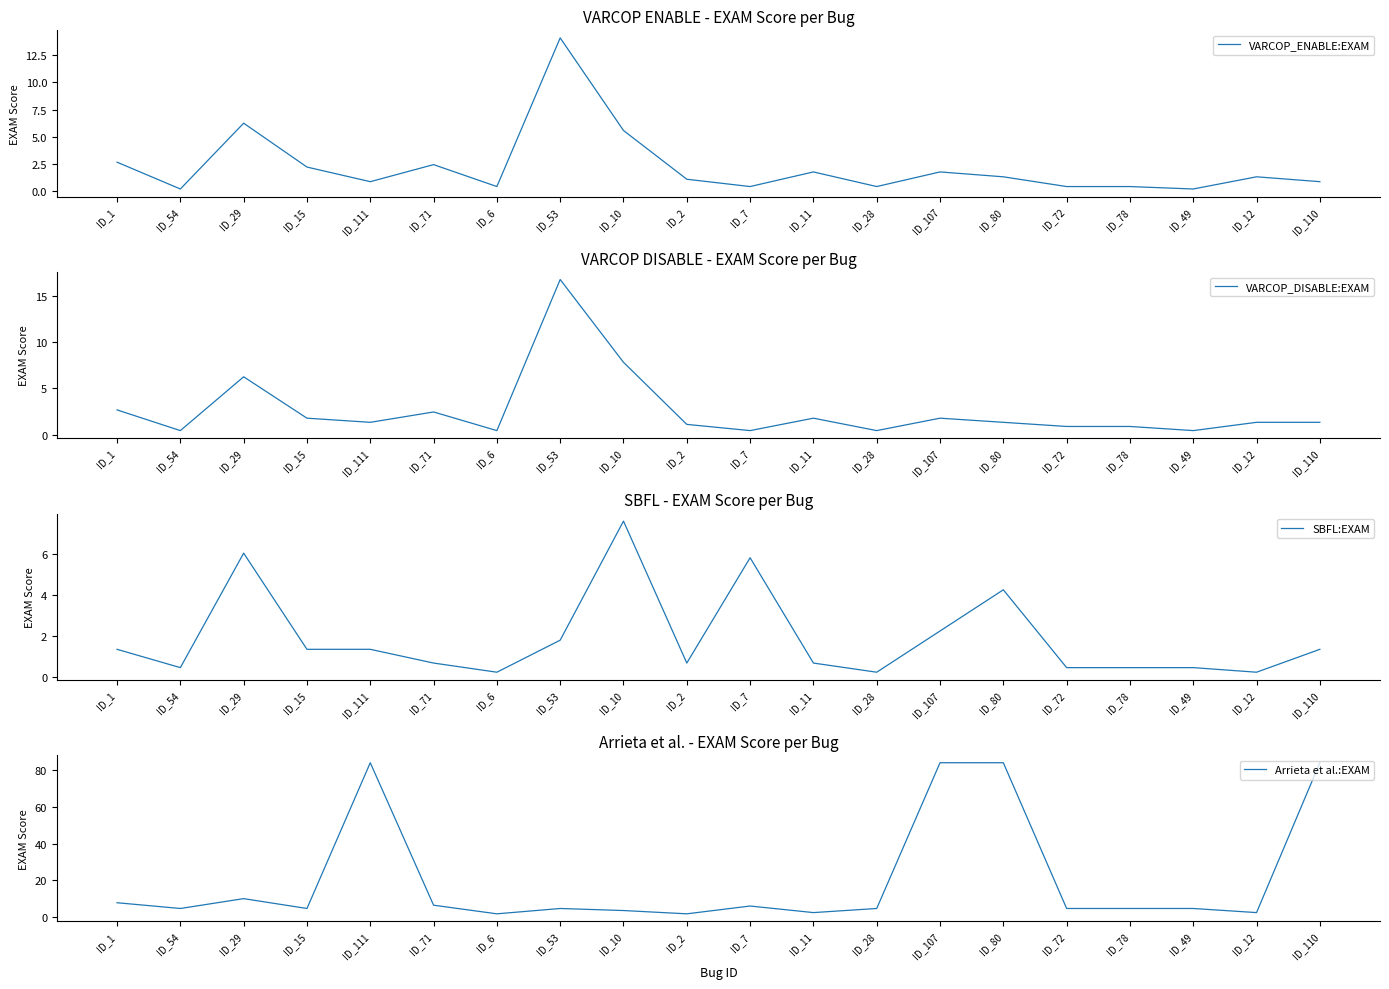

At which category does VARCOP_ENABLE:EXAM reach its first local valley?

ID_54